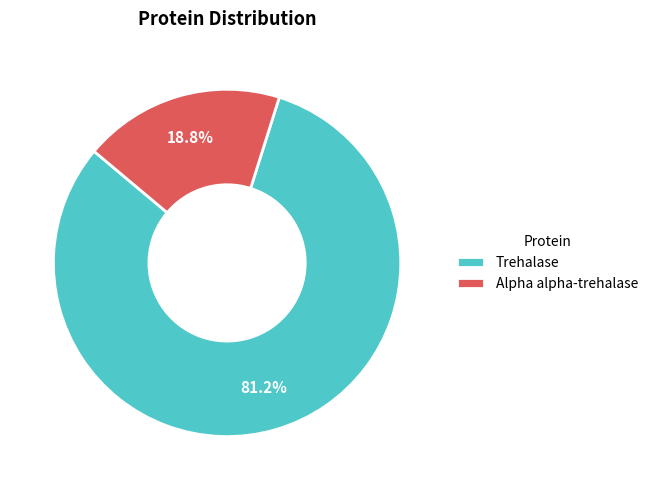

To the nearest percent, what percentage of the pie is Trehalase?

81%